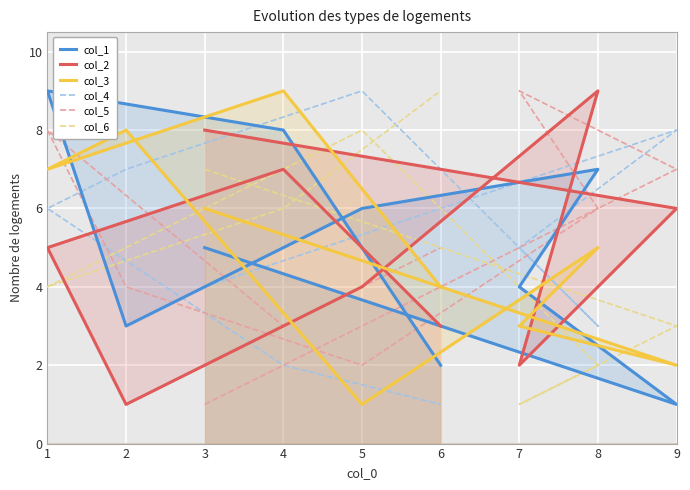

Rank the series by their maximum value, from lowest to highest.

col_1, col_2, col_3, col_4, col_5, col_6